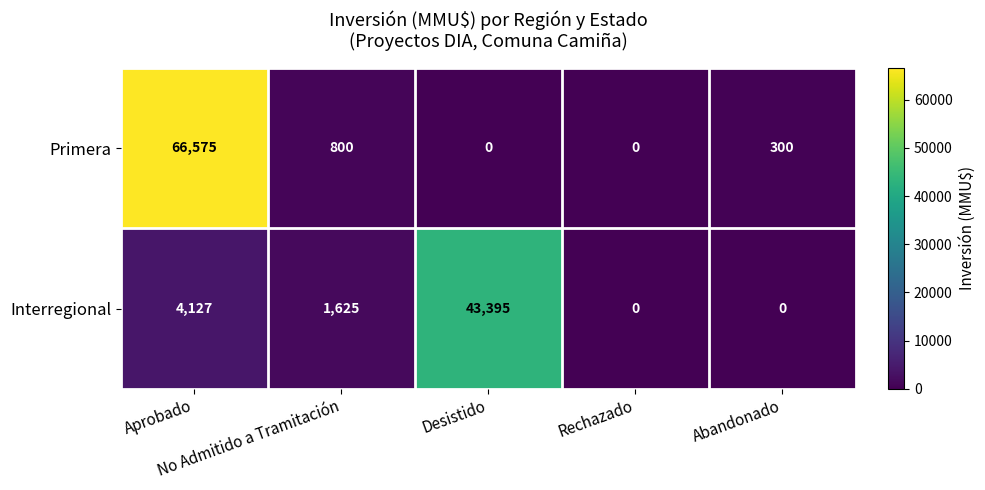

How many positive values does the Interregional series have?

3